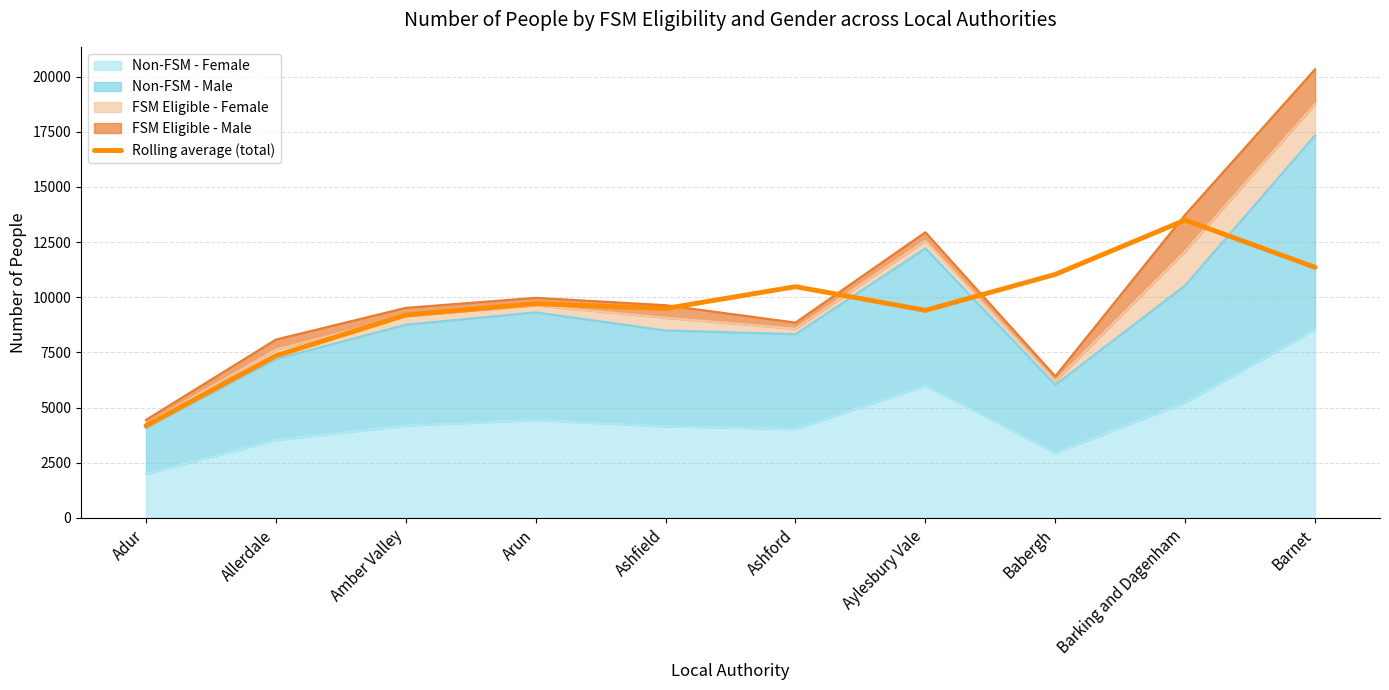

Rank the categories by value from highest to lowest.

Barking and Dagenham, Barnet, Babergh, Ashford, Arun, Ashfield, Aylesbury Vale, Amber Valley, Allerdale, Adur